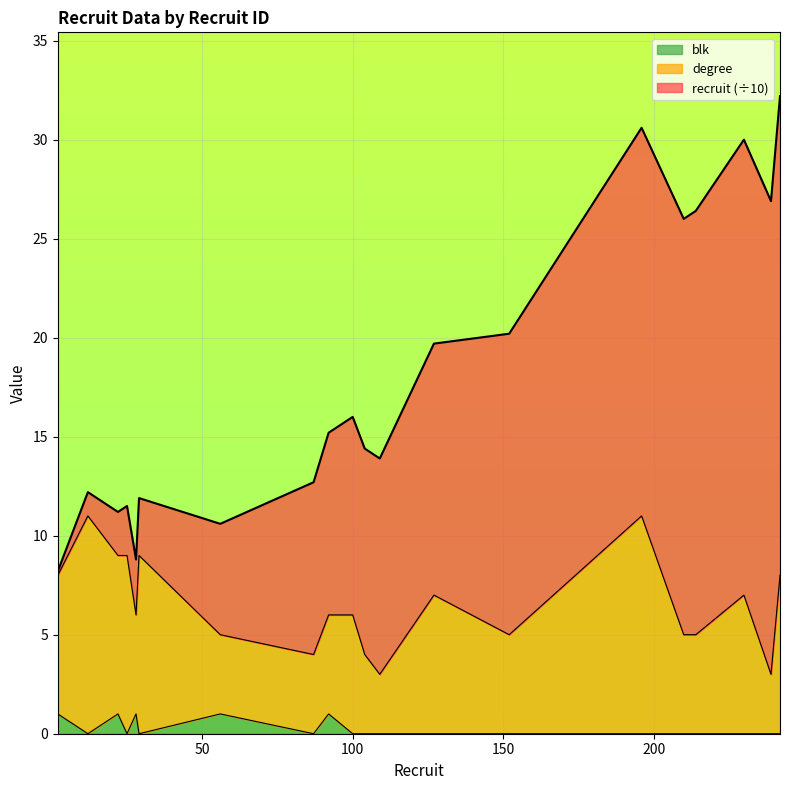

What is the lowest value of the degree series?

3